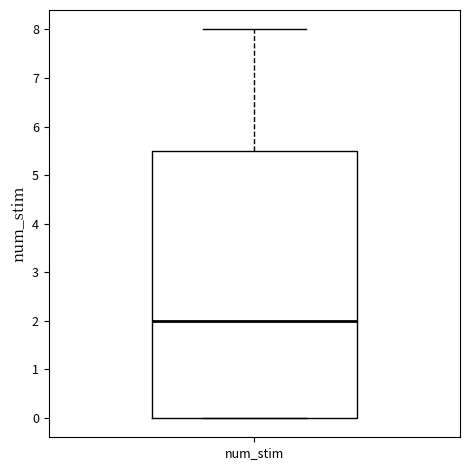

Read this box plot against the y-axis: the position of the median line, the range covered by the box, and the ends of both whiskers. The values are not printed on the chart, so give them approximately, as read against the axis.

median 2.0, box 0.0 to 5.5, whiskers 0.0 to 8.0